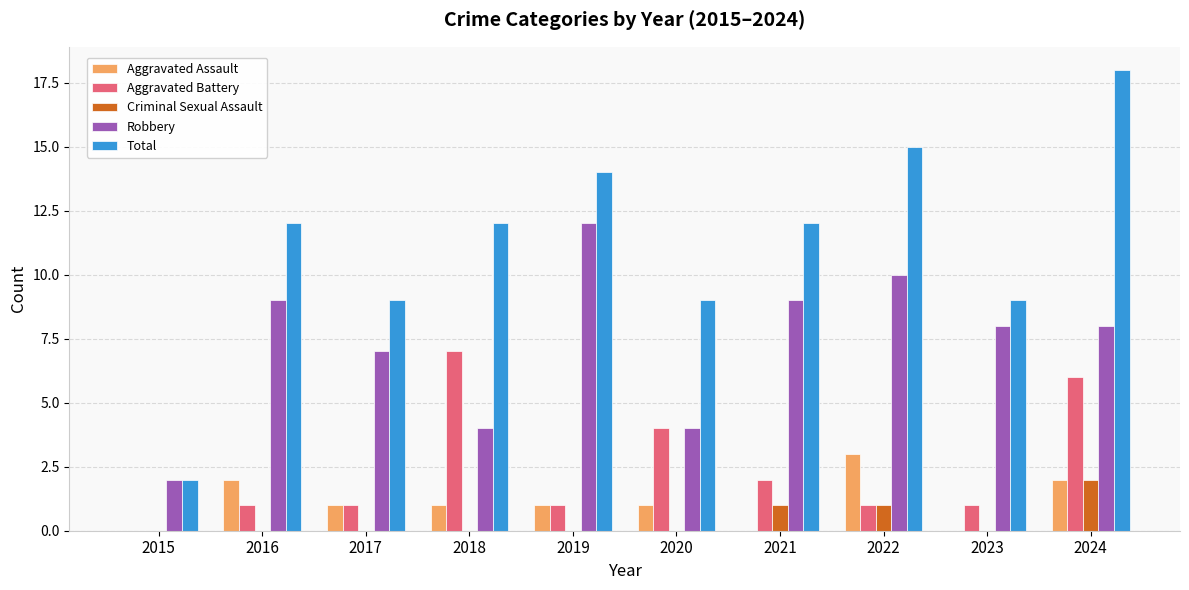

At which category does the chart reach its peak across all series?

2024